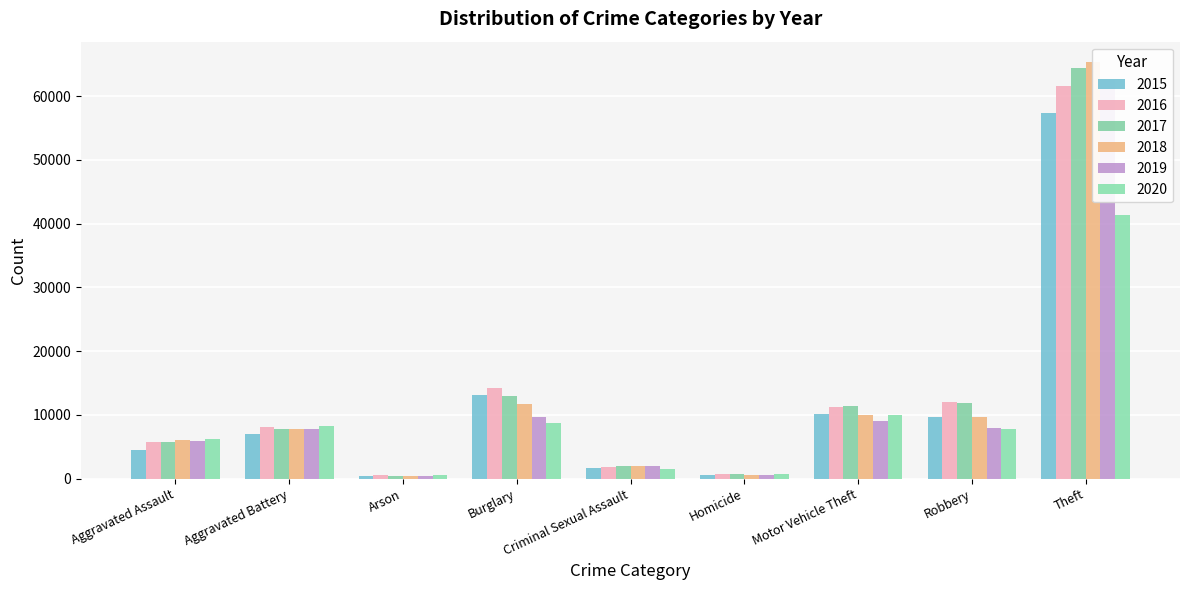

How many groups of bars are there?

9